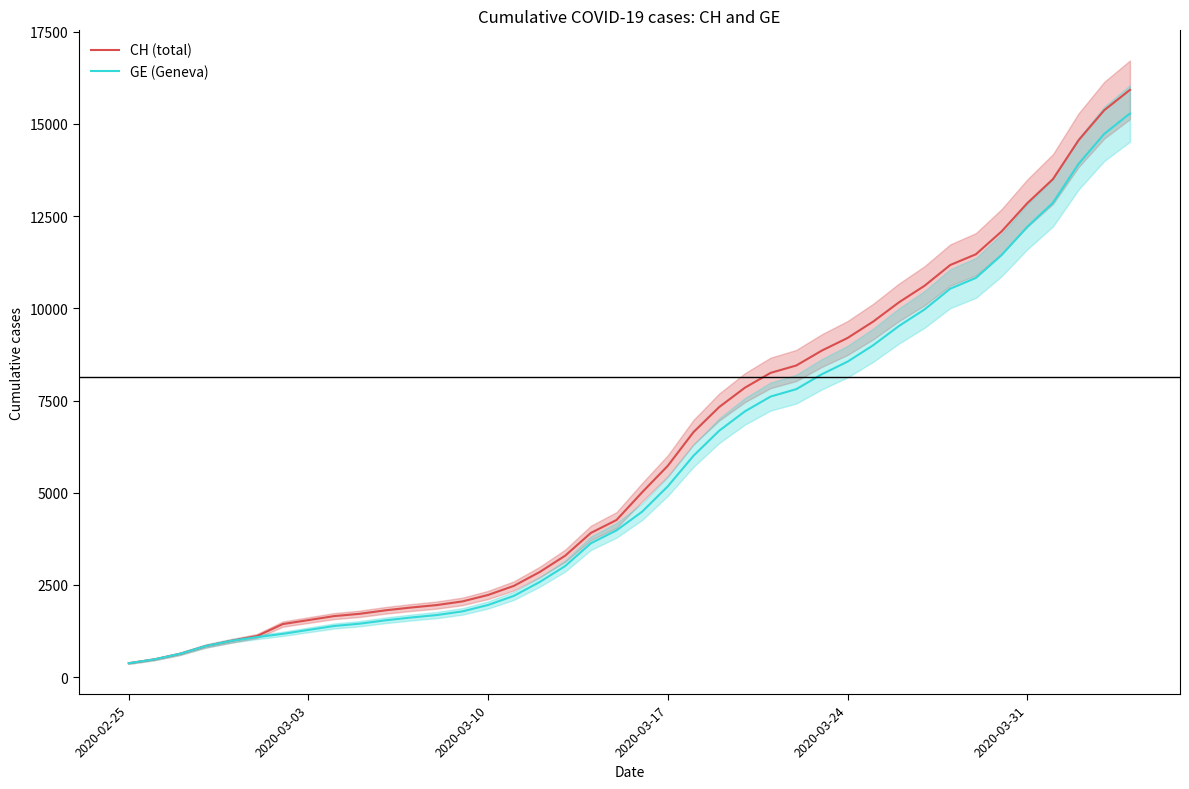

What is the value of the GE (Geneva) point at the 29th from the left?

8554